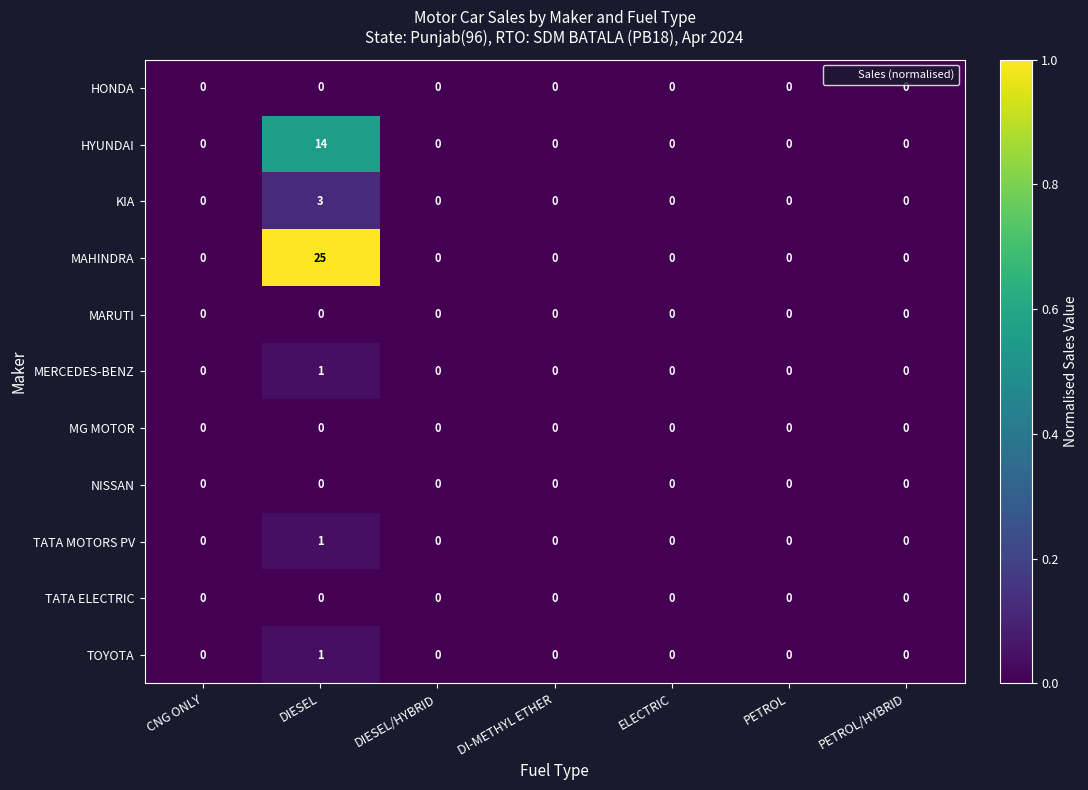

Which series has the largest total across all categories?

MAHINDRA